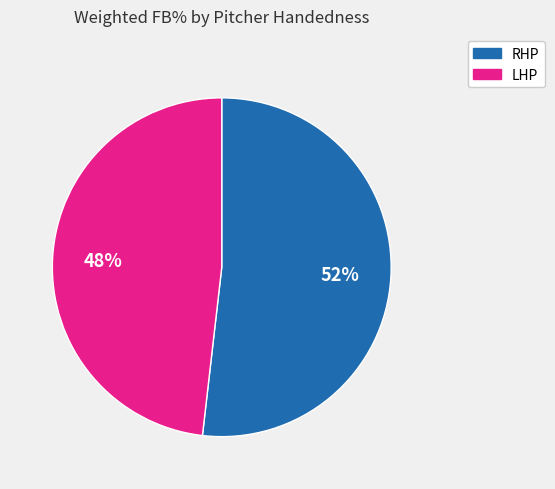

Does LHP represent more than half of the total?

No